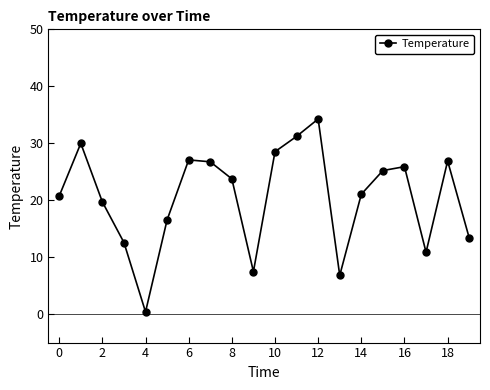

What is the difference between the maximum and minimum values?

33.9